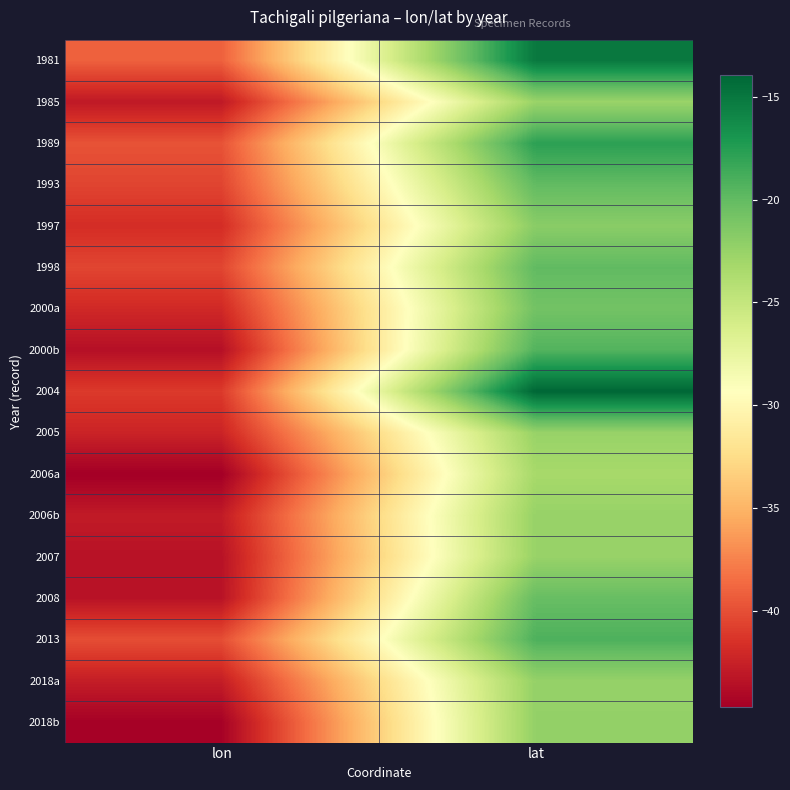

At which category does the chart reach its minimum across all series?

lon